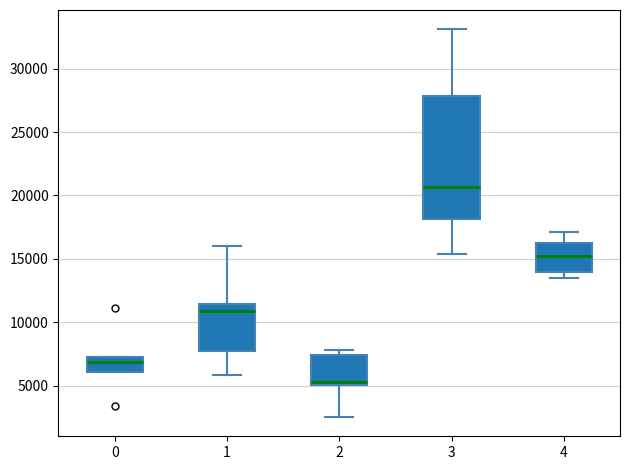

Which box's median line is the lowest?

2